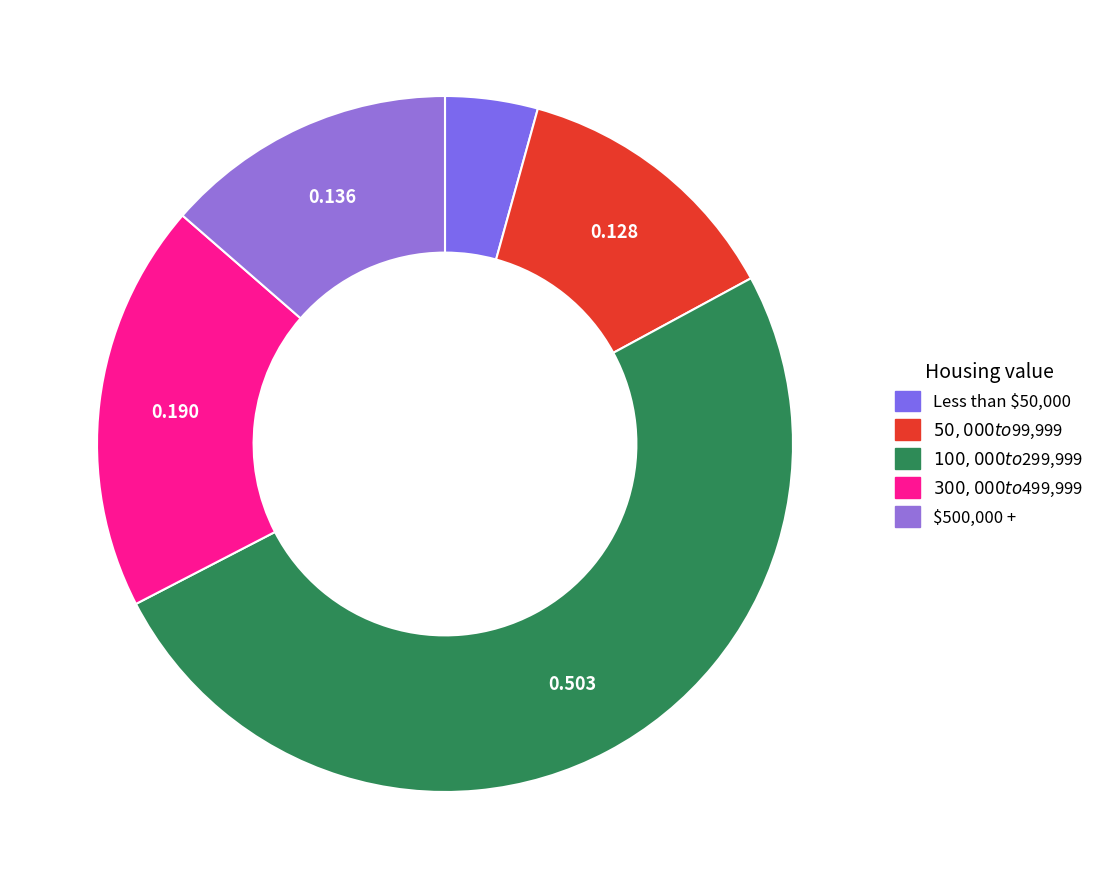

Which slice is the largest?

$100,000 to $299,999